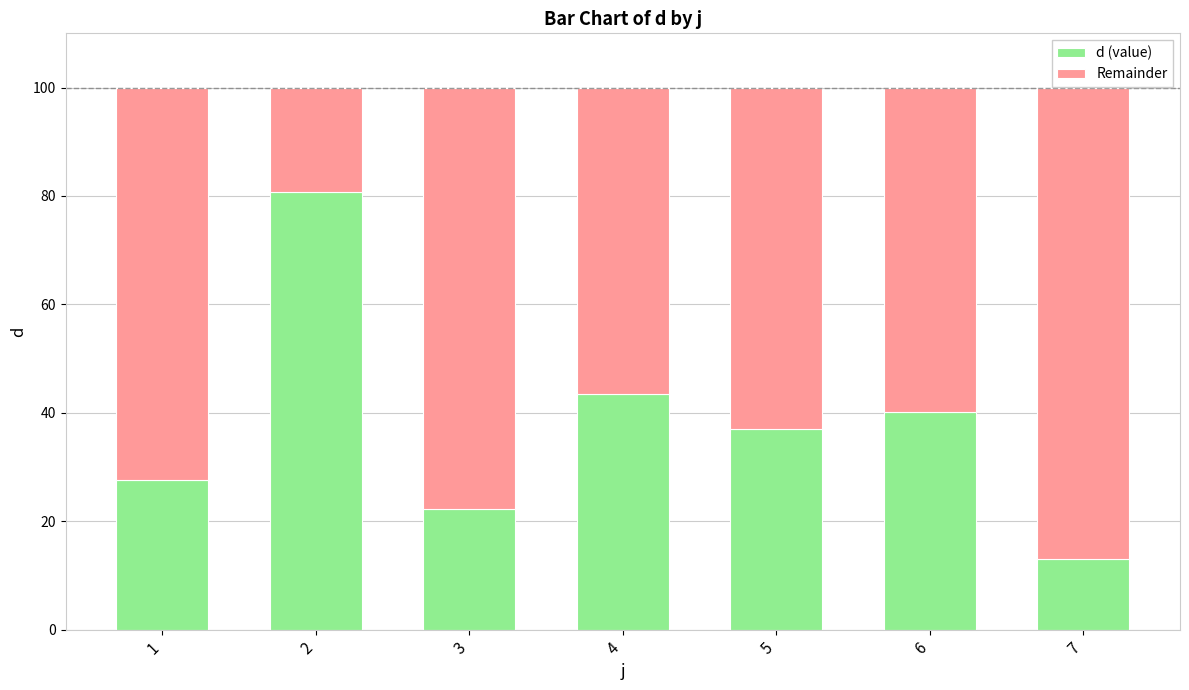

List the labels in order of d (value) value, smallest first.

7, 3, 1, 5, 6, 4, 2